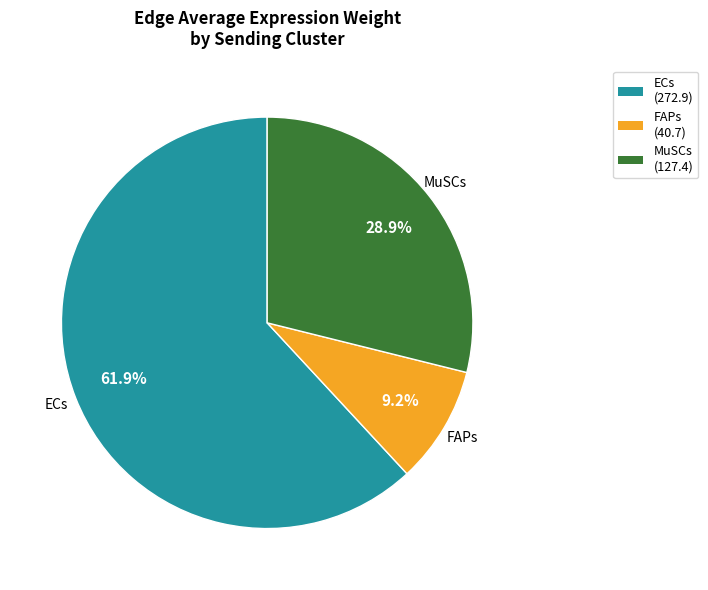

Is ECs the majority of the pie?

Yes